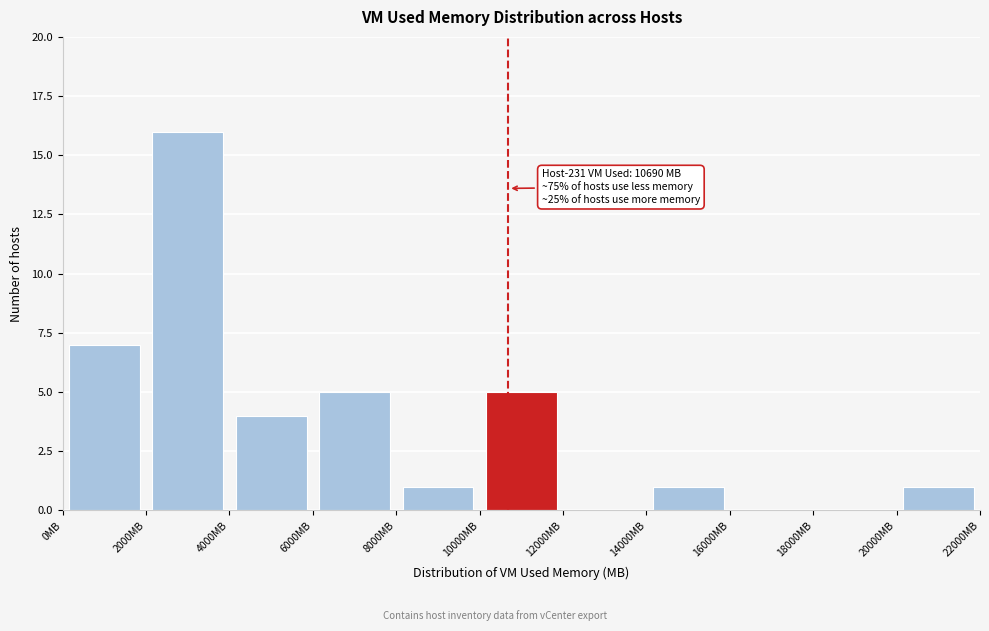

Which range on the x-axis has the tallest bar?

2000 to 4000